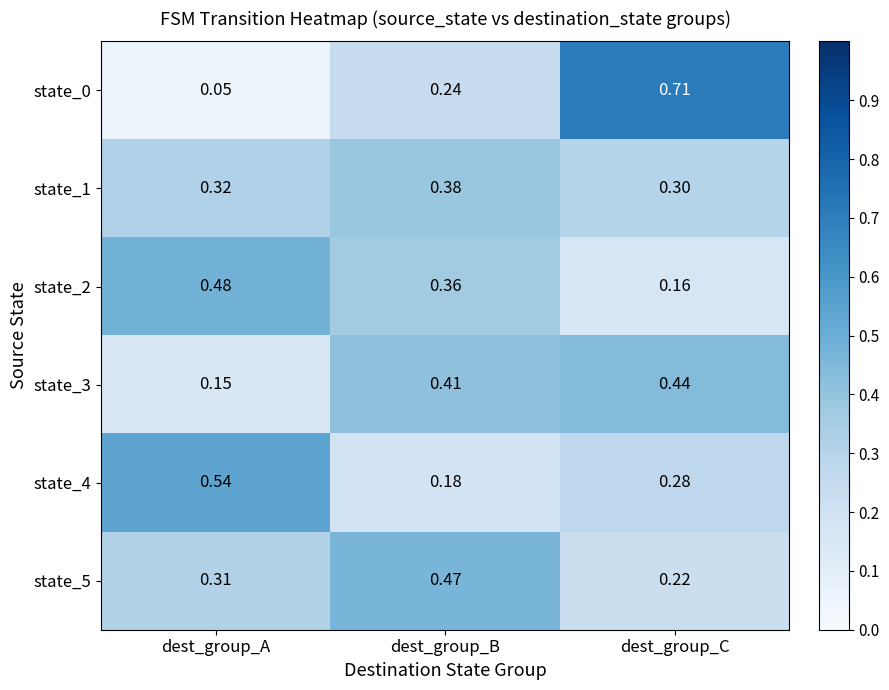

At which category is the sum across all series the highest?

dest_group_C